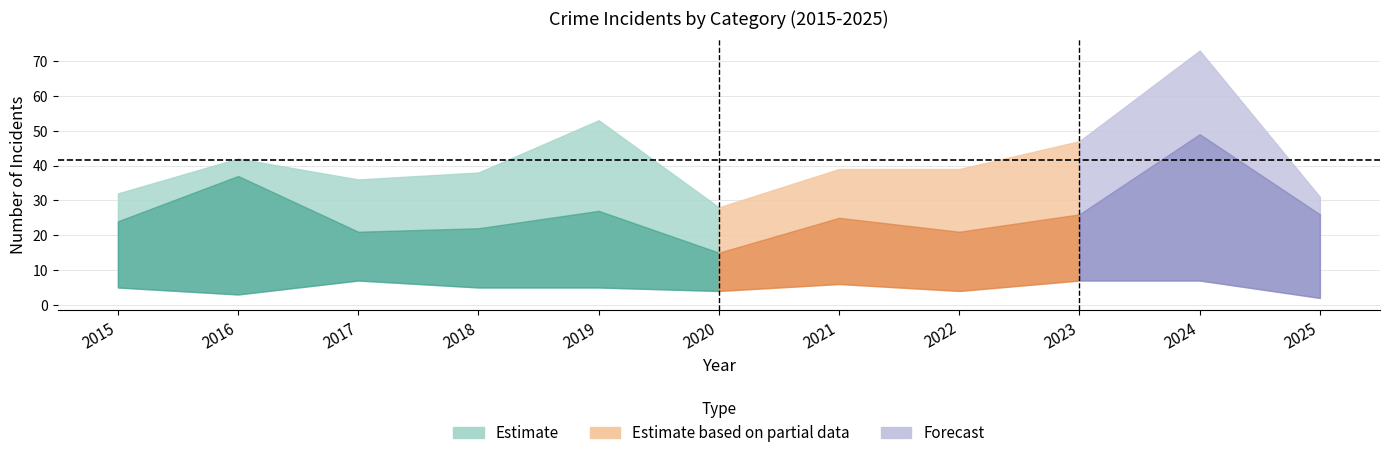

What is the spread (max minus min) of values at 2024?

66